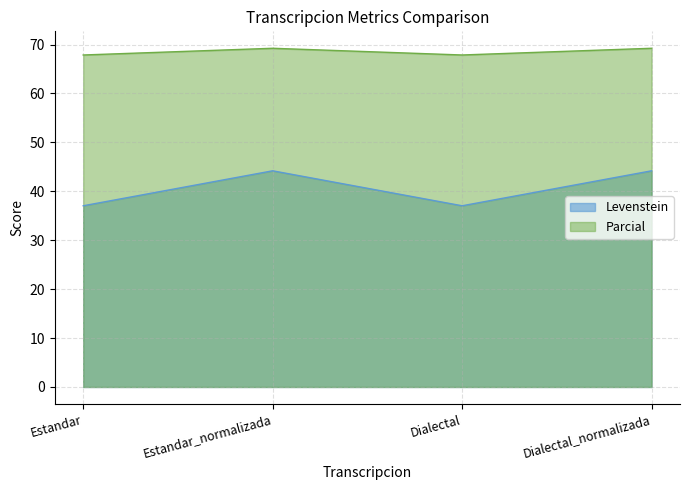

At which label does Parcial reach its minimum?

Estandar